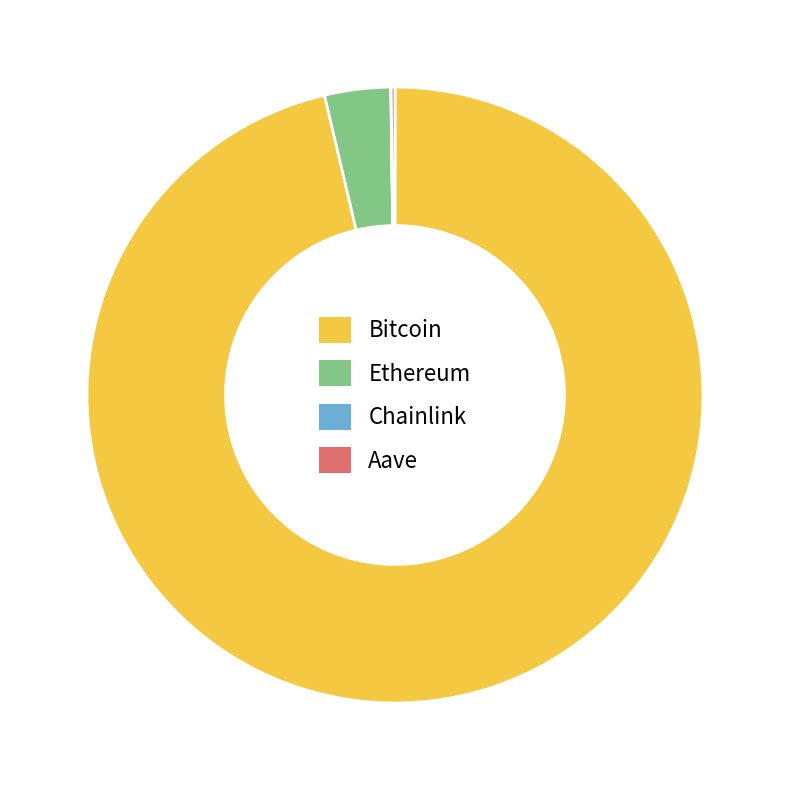

The Bitcoin slice represents 96% of the pie. True or false?

True